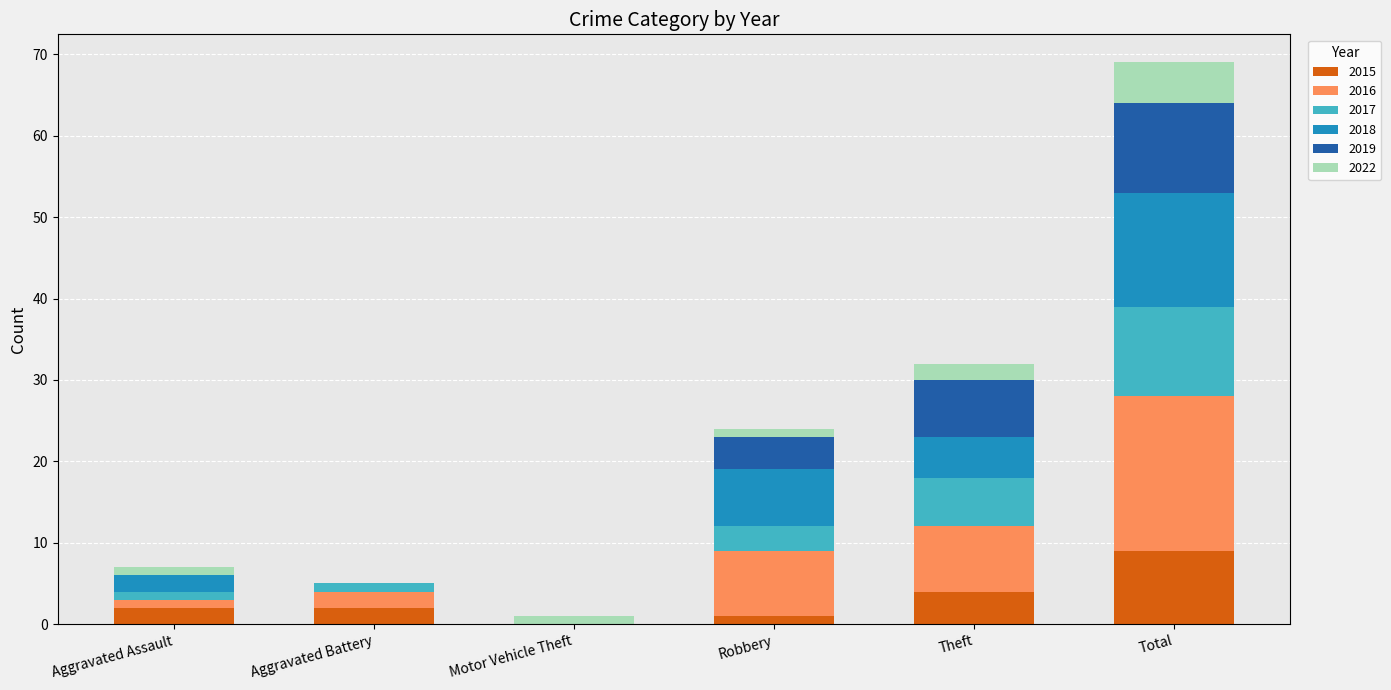

How many categories are shown in the chart?

6